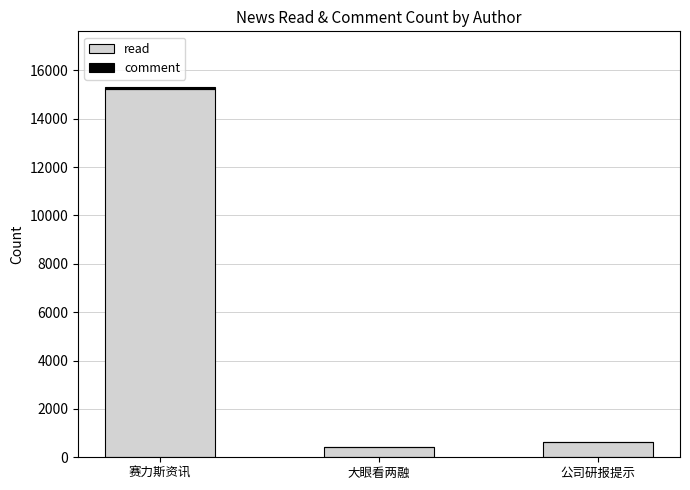

The read series shows 20304 at 赛力斯资讯. True or false?

False